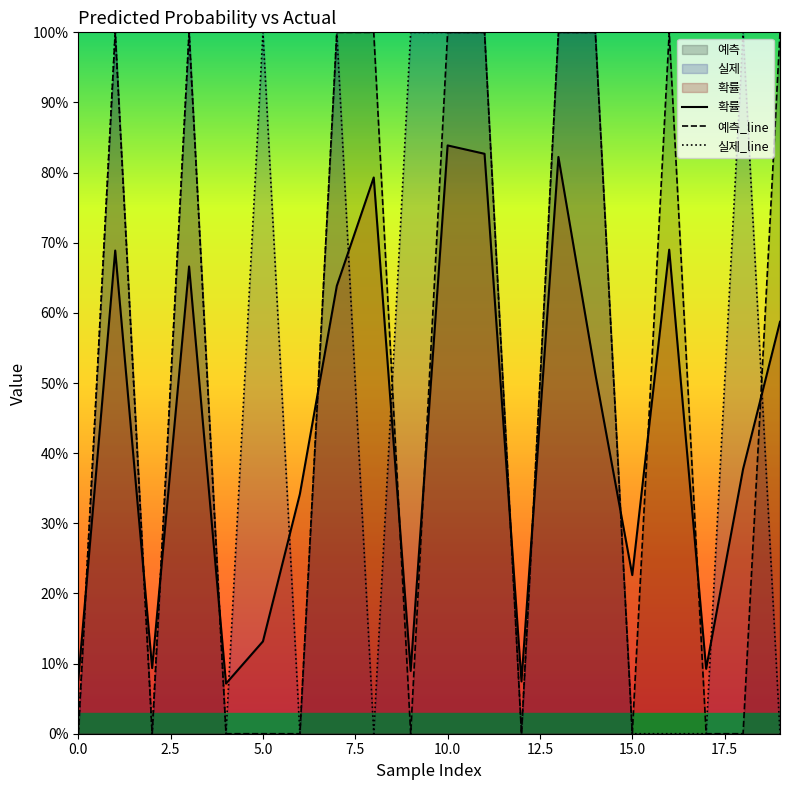

What is the maximum value for 실제_line?

1.0